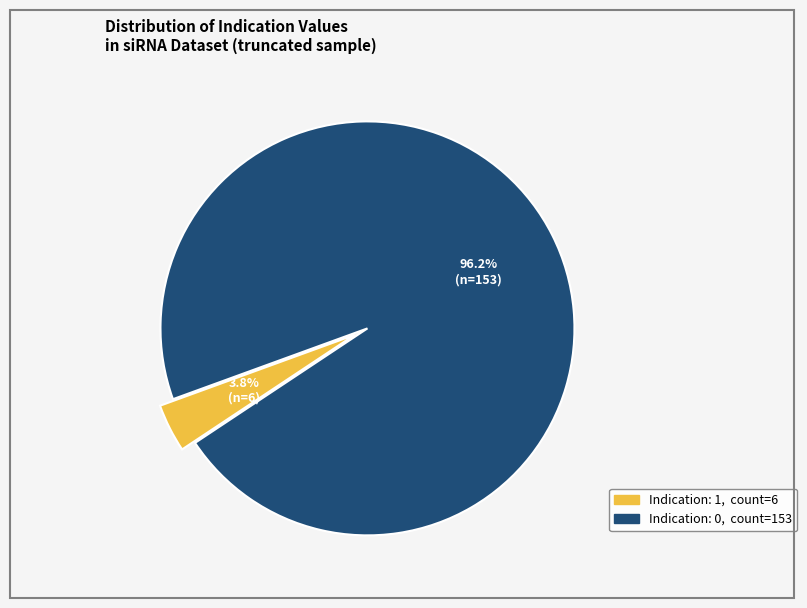

Combined, do Indication: 1 and Indication: 0 account for over 50%?

Yes